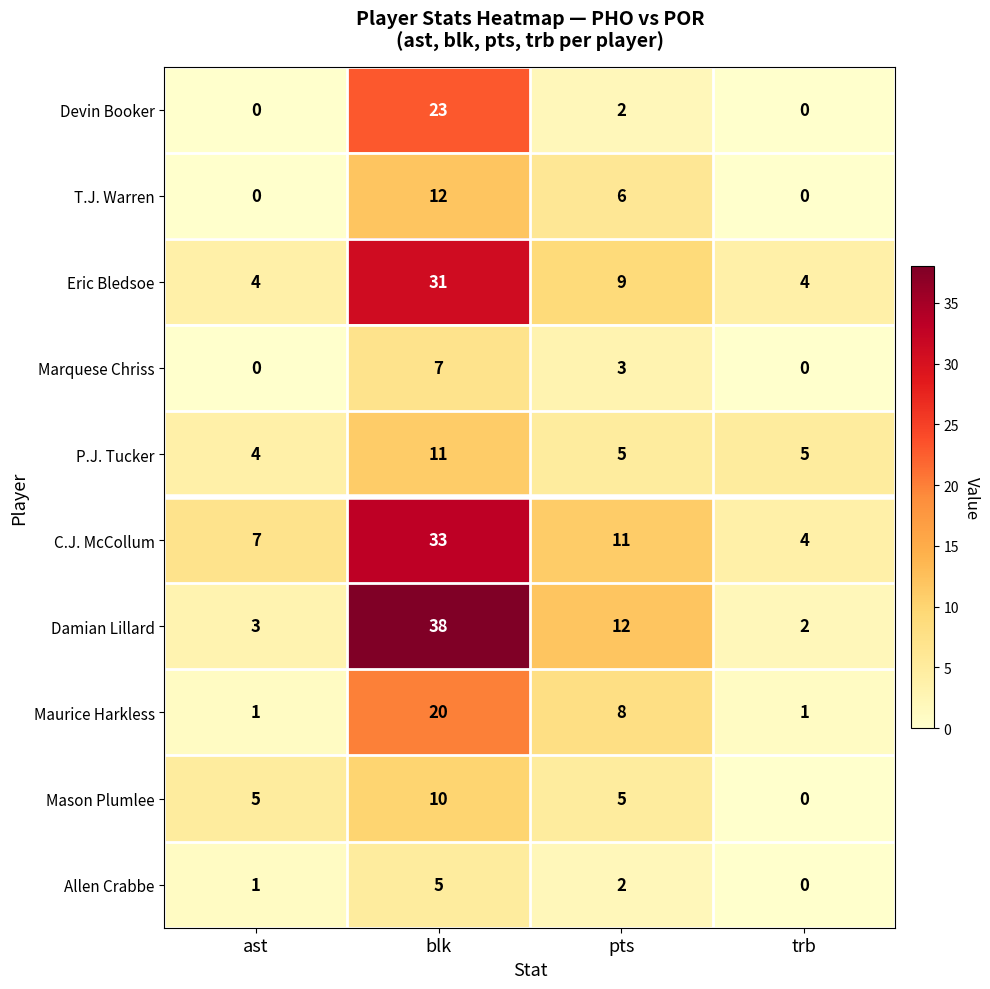

What is the sum of all Marquese Chriss values?

10